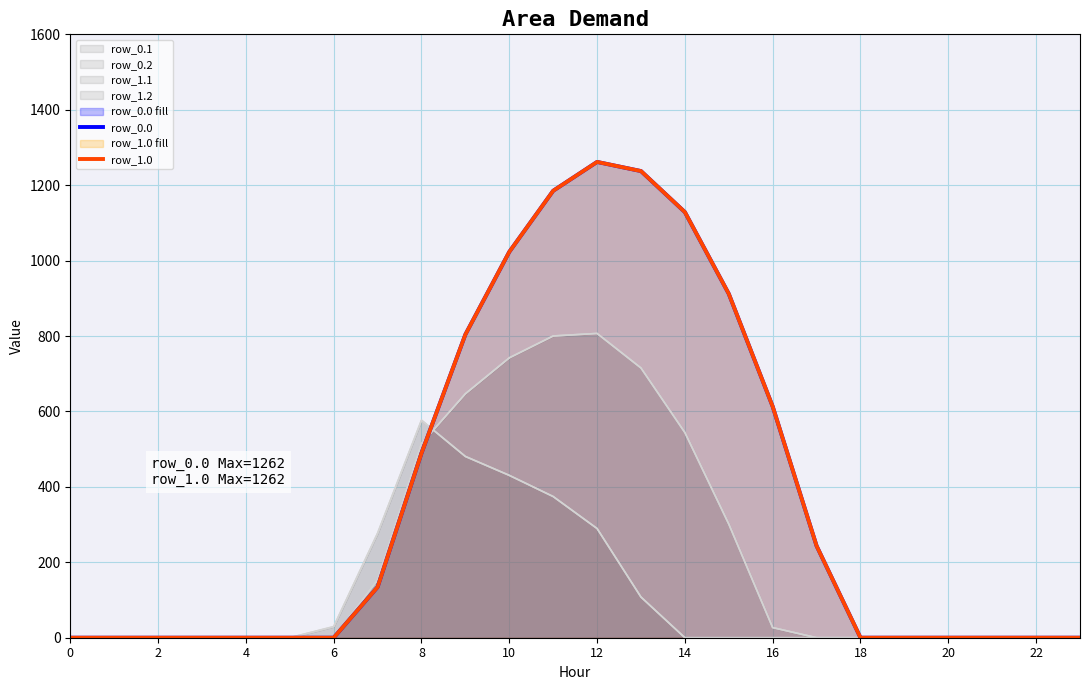

Between 14 and 6, which is larger?

14